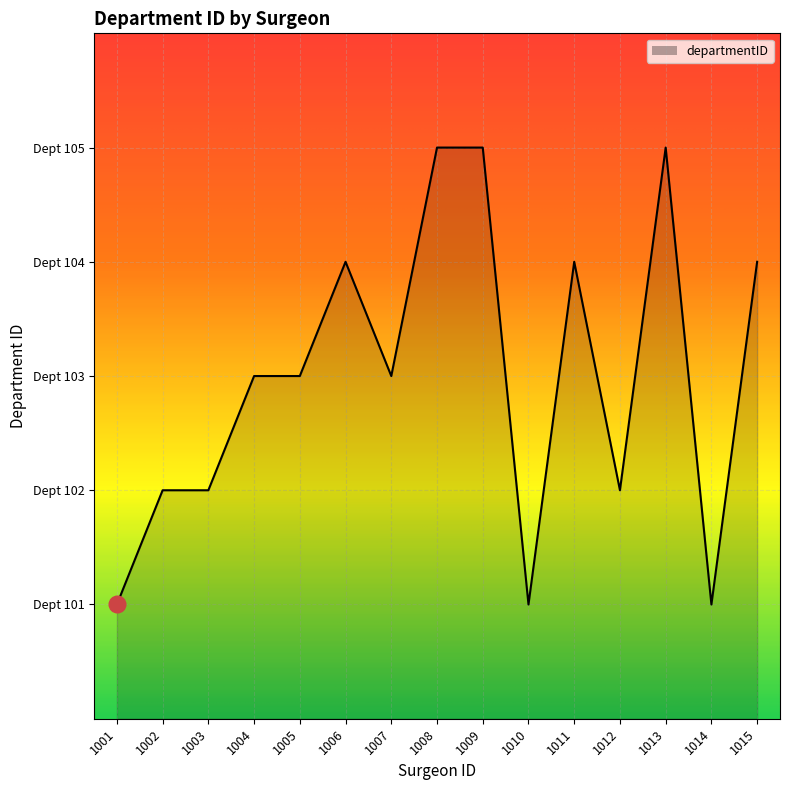

Rank the categories by value from lowest to highest.

1001, 1010, 1014, 1002, 1003, 1012, 1004, 1005, 1007, 1006, 1011, 1015, 1008, 1009, 1013